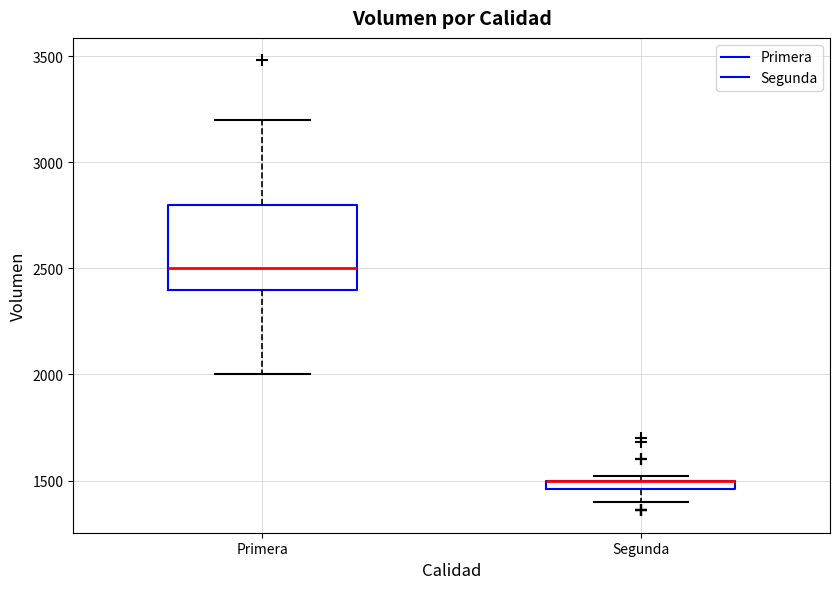

Comparing the boxes themselves (not the whiskers), which one is the tallest?

Primera